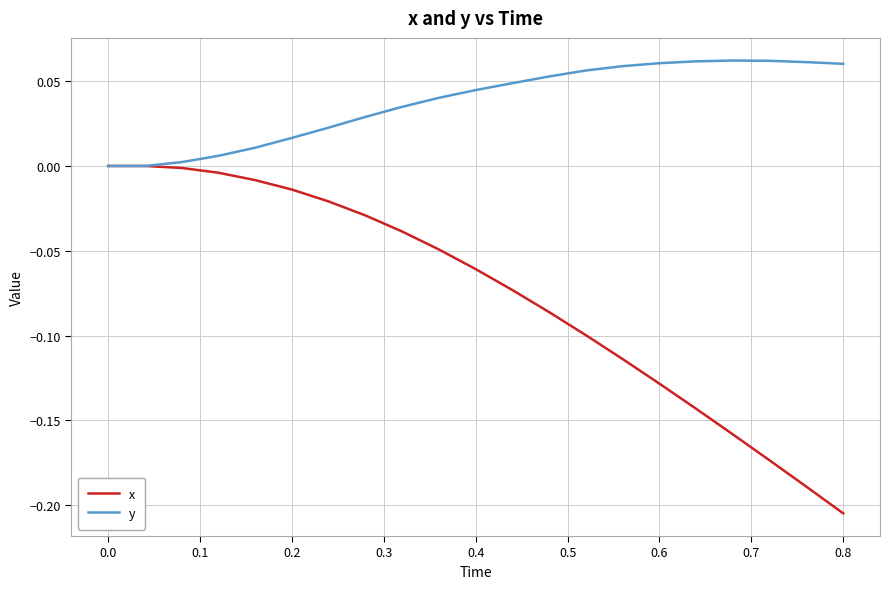

Which series has the widest spread of values?

x